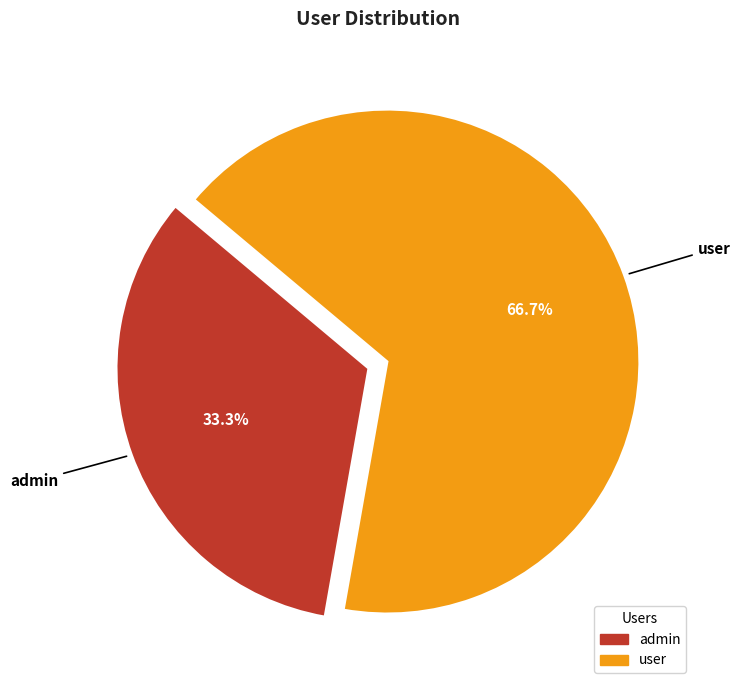

To the nearest percent, what is the combined percentage of admin and user?

100%